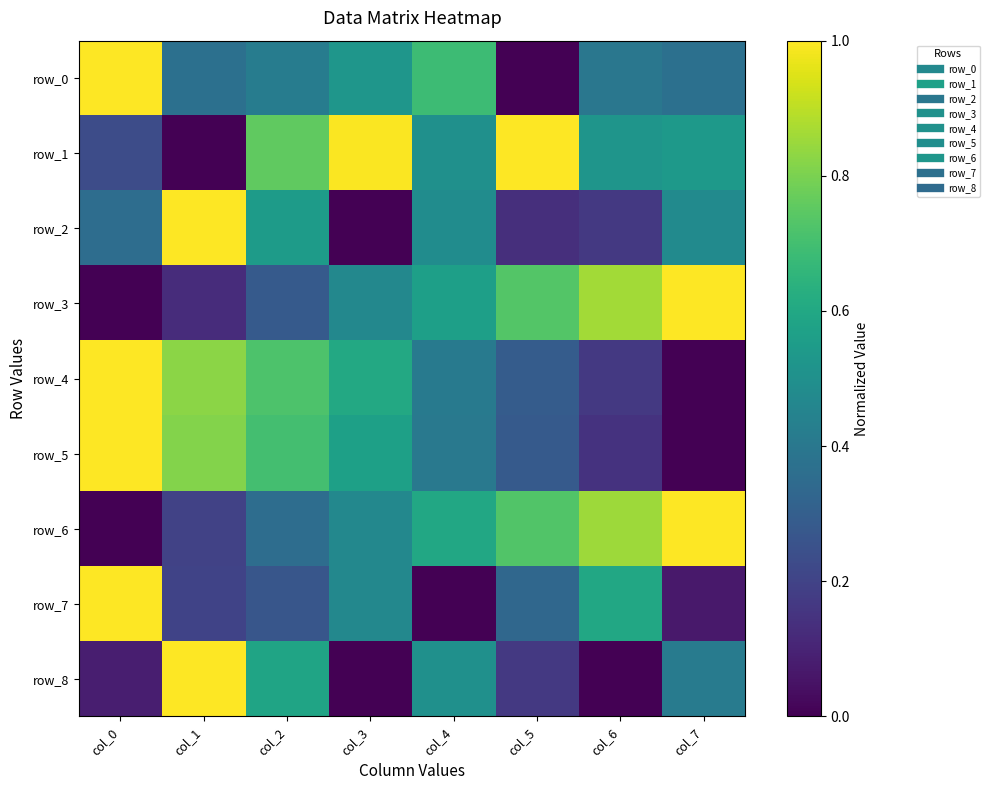

What is the highest value of the row_8 series?

1.0